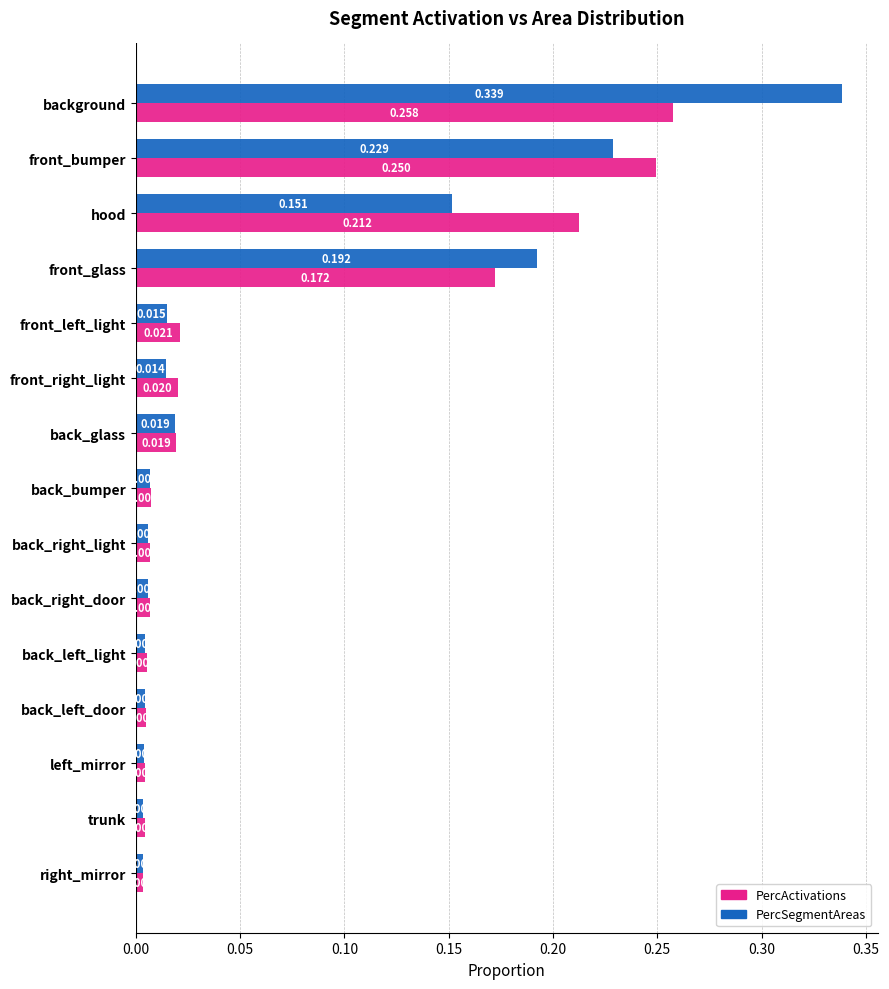

How many data points does each series have?

15